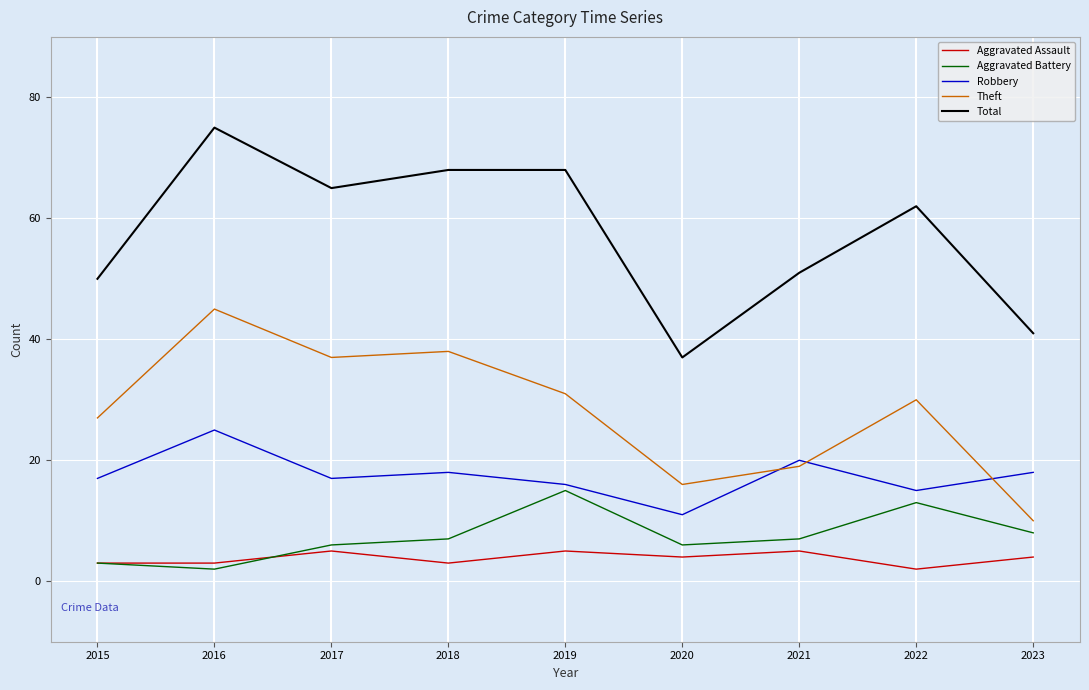

True or false: Aggravated Assault and Total cross at least once.

False